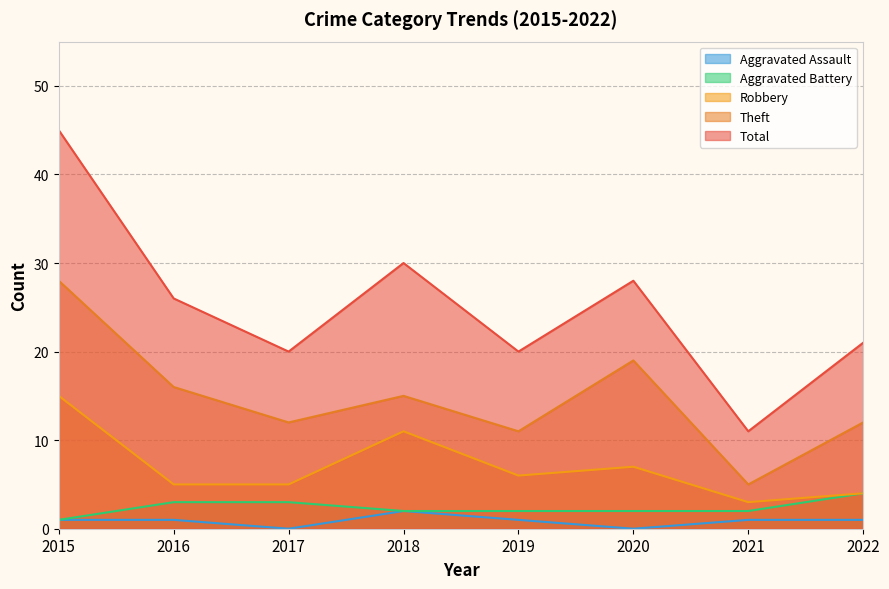

The value of Aggravated Battery at 2021 is 2. True or false?

True